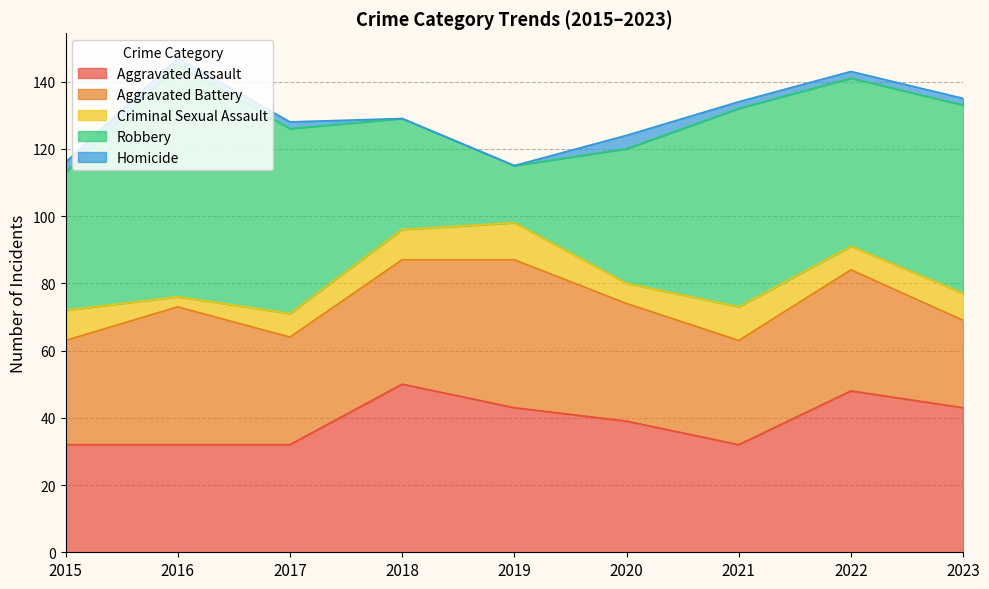

What is the difference between the second highest and minimum values in the Aggravated Assault series?

16